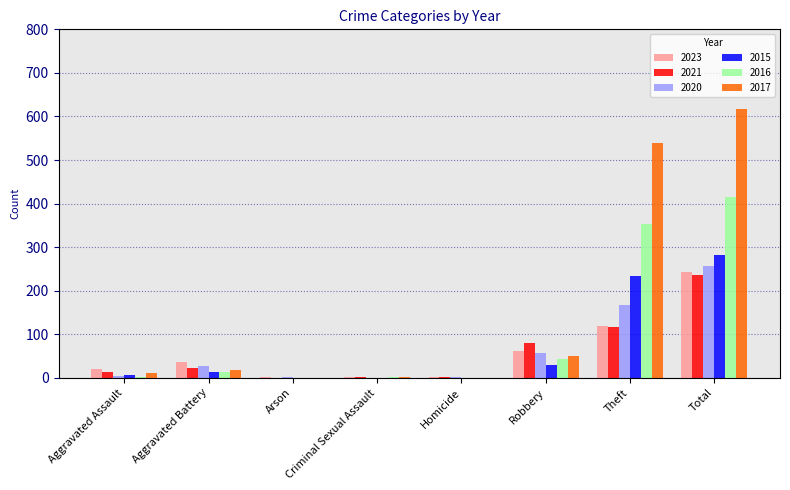

Which series changed the most between Aggravated Assault and Robbery?

2021